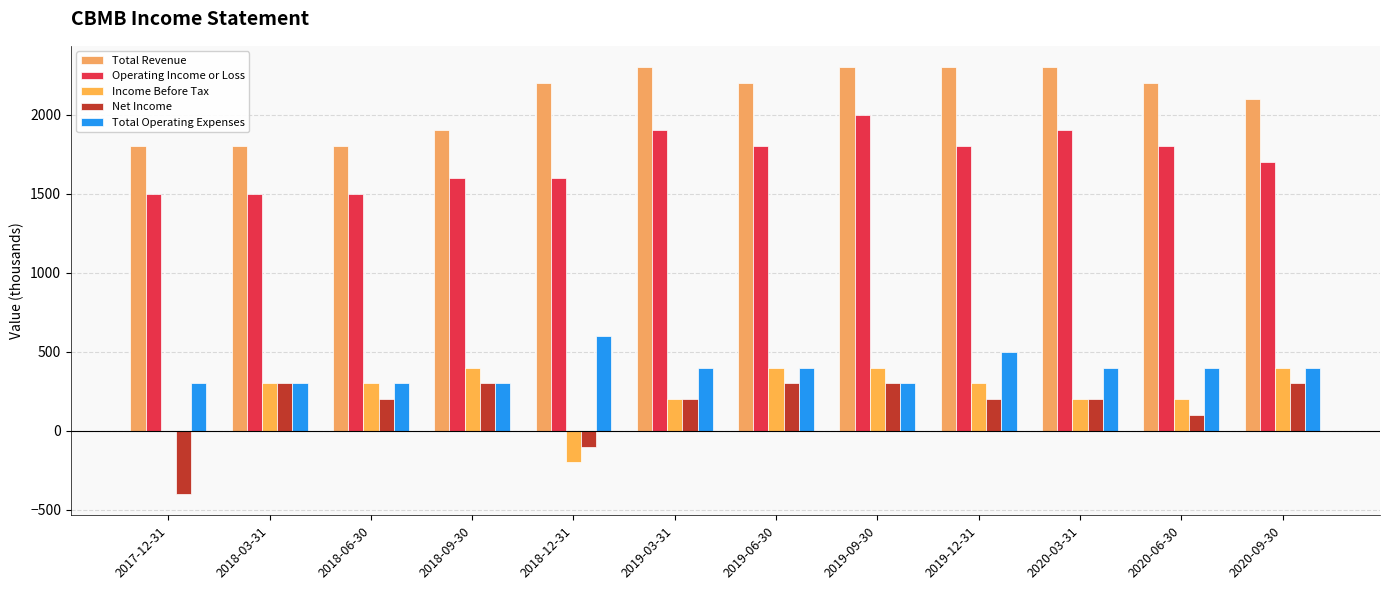

Rank the series by their maximum value, from lowest to highest.

Net Income, Income Before Tax, Total Operating Expenses, Operating Income or Loss, Total Revenue